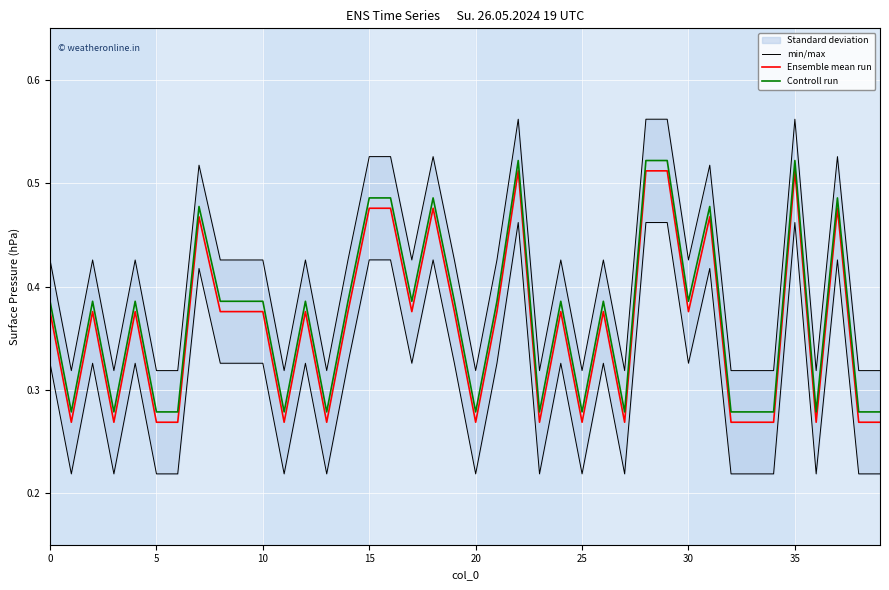

True or false: Controll run has more than 2 interior local peaks.

True